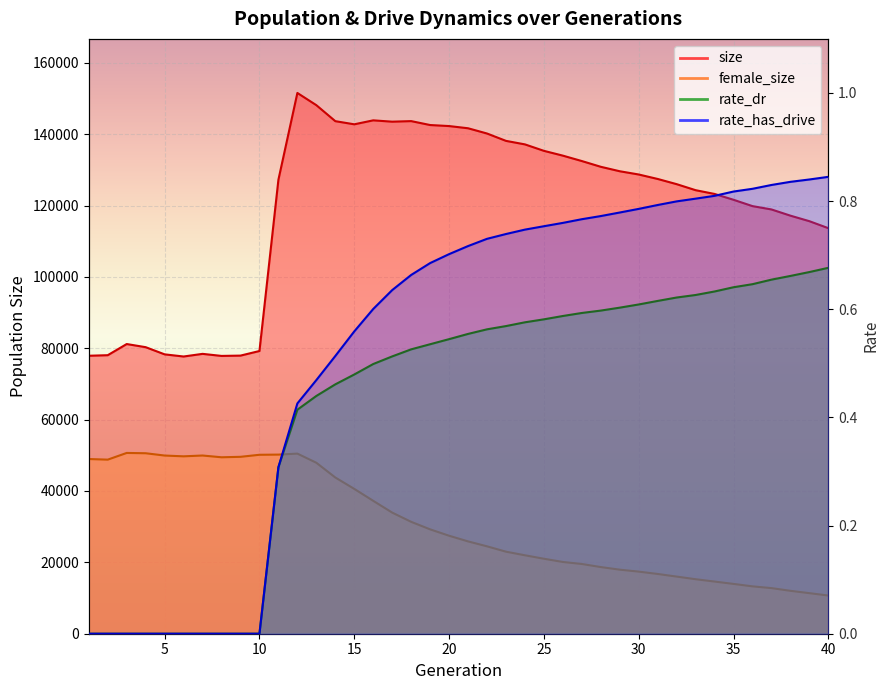

Reading left to right, extract all data points from this chart.

size: 1=77903.0	2=78059.0	3=81186.0	4=80306.0	5=78294.0	6=77693.0	7=78433.0	8=77858.0	9=77944.0	10=79233.0	11=127241.0	12=151551.0	13=148130.0	14=143648.0	15=142767.0	16=143878.0	17=143505.0	18=143663.0	19=142565.0	20=142276.0	21=141659.0	22=140189.0	23=138125.0	24=137139.0	25=135331.0	26=133985.0	27=132471.0	28=130860.0	29=129611.0	30=128702.0	31=127451.0	32=125995.0	33=124305.0	34=123251.0	35=121614.0	36=119839.0	37=118906.0	38=117164.0	39=115615.0	40=113658.0
female_size: 1=48961.0	2=48787.0	3=50667.0	4=50580.0	5=49936.0	6=49717.0	7=49944.0	8=49452.0	9=49578.0	10=50149.0	11=50199.0	12=50475.0	13=47917.0	14=43784.0	15=40589.0	16=37243.0	17=33945.0	18=31359.0	19=29251.0	20=27463.0	21=25876.0	22=24493.0	23=22994.0	24=21982.0	25=21013.0	26=20109.0	27=19543.0	28=18679.0	29=17950.0	30=17406.0	31=16747.0	32=16013.0	33=15277.0	34=14618.0	35=13960.0	36=13272.0	37=12783.0	38=12023.0	39=11364.0	40=10701.0
rate_dr: 1=0.0	2=0.0	3=0.0	4=0.0	5=0.0	6=0.0	7=0.0	8=0.0	9=0.0	10=0.0	11=0.3	12=0.4	13=0.4	14=0.5	15=0.5	16=0.5	17=0.5	18=0.5	19=0.5	20=0.5	21=0.6	22=0.6	23=0.6	24=0.6	25=0.6	26=0.6	27=0.6	28=0.6	29=0.6	30=0.6	31=0.6	32=0.6	33=0.6	34=0.6	35=0.6	36=0.6	37=0.7	38=0.7	39=0.7	40=0.7
rate_has_drive: 1=0.0	2=0.0	3=0.0	4=0.0	5=0.0	6=0.0	7=0.0	8=0.0	9=0.0	10=0.0	11=0.3	12=0.4	13=0.5	14=0.5	15=0.6	16=0.6	17=0.6	18=0.7	19=0.7	20=0.7	21=0.7	22=0.7	23=0.7	24=0.7	25=0.8	26=0.8	27=0.8	28=0.8	29=0.8	30=0.8	31=0.8	32=0.8	33=0.8	34=0.8	35=0.8	36=0.8	37=0.8	38=0.8	39=0.8	40=0.8